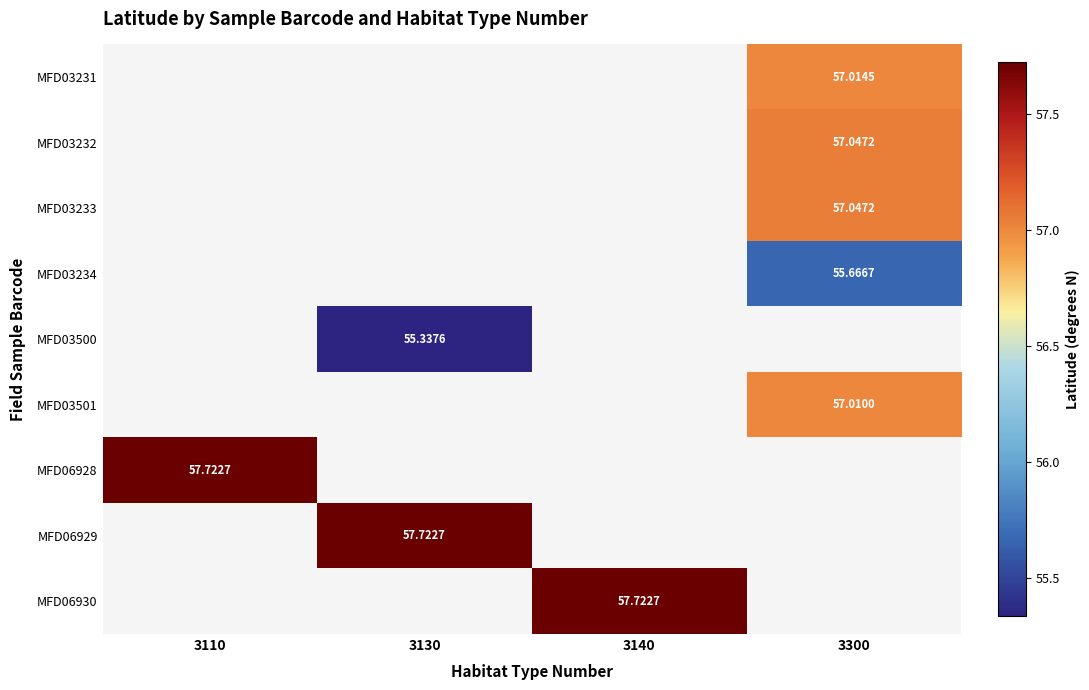

Which has a higher value, 3130 or 3300?

3300